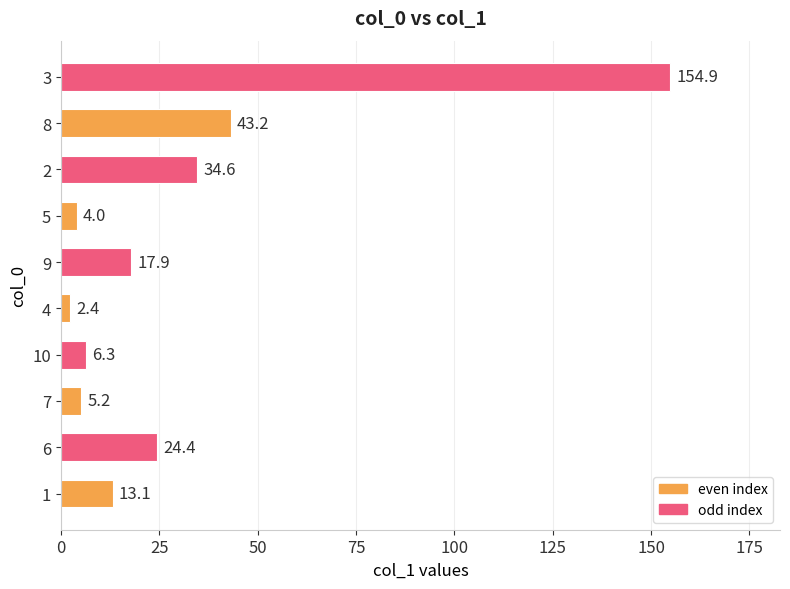

Are the bars horizontal?

Yes